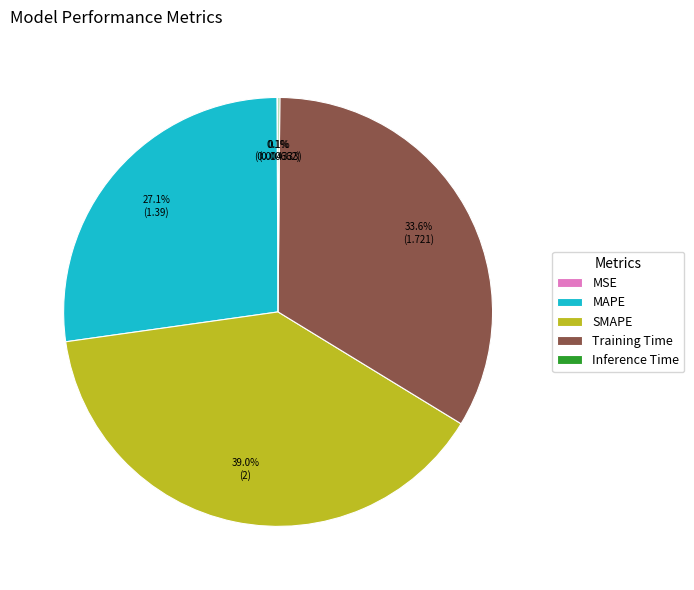

What is the ratio of the value at Training Time to the value at SMAPE?

0.9